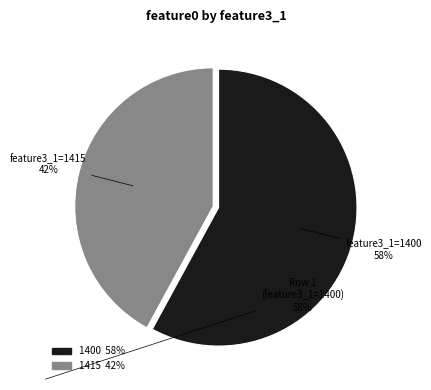

To the nearest percent, what is the difference between the largest and smallest slice percentages?

16%